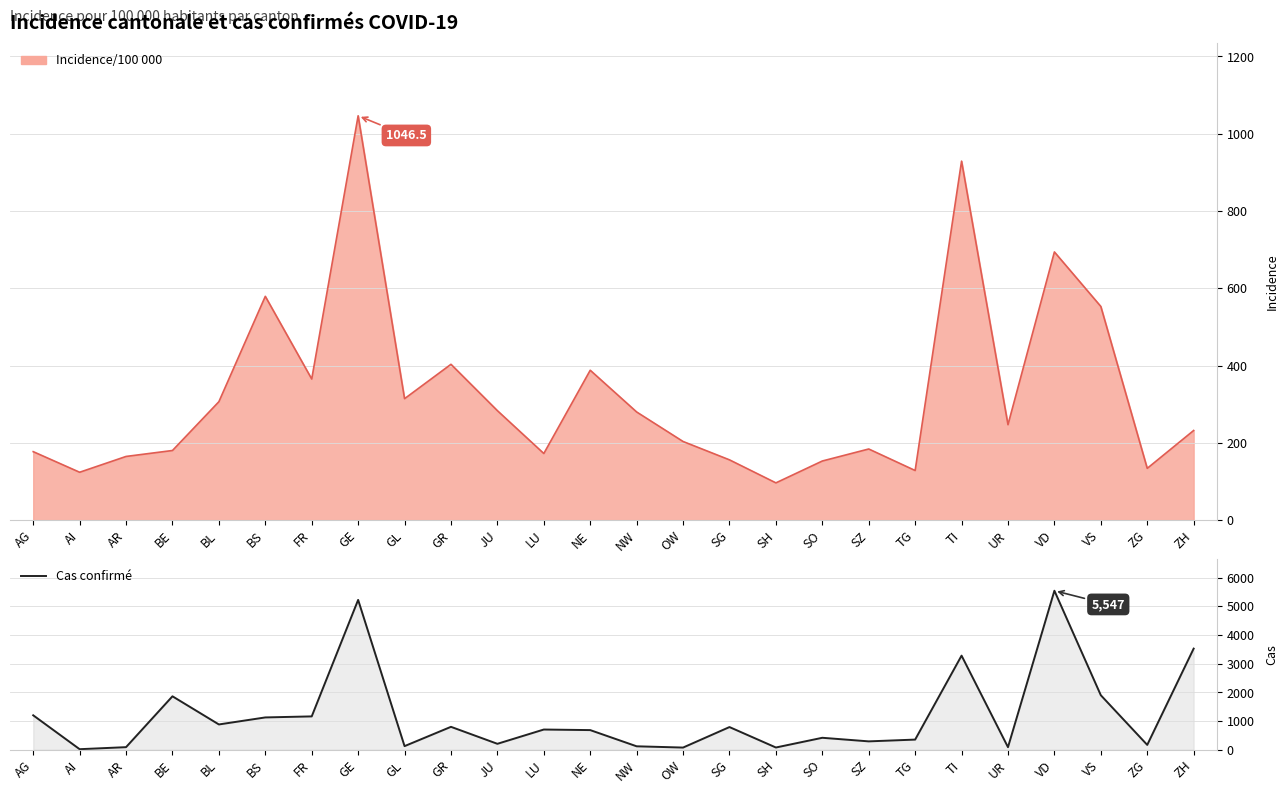

The chart shows a value of 1164 at FR. True or false?

True